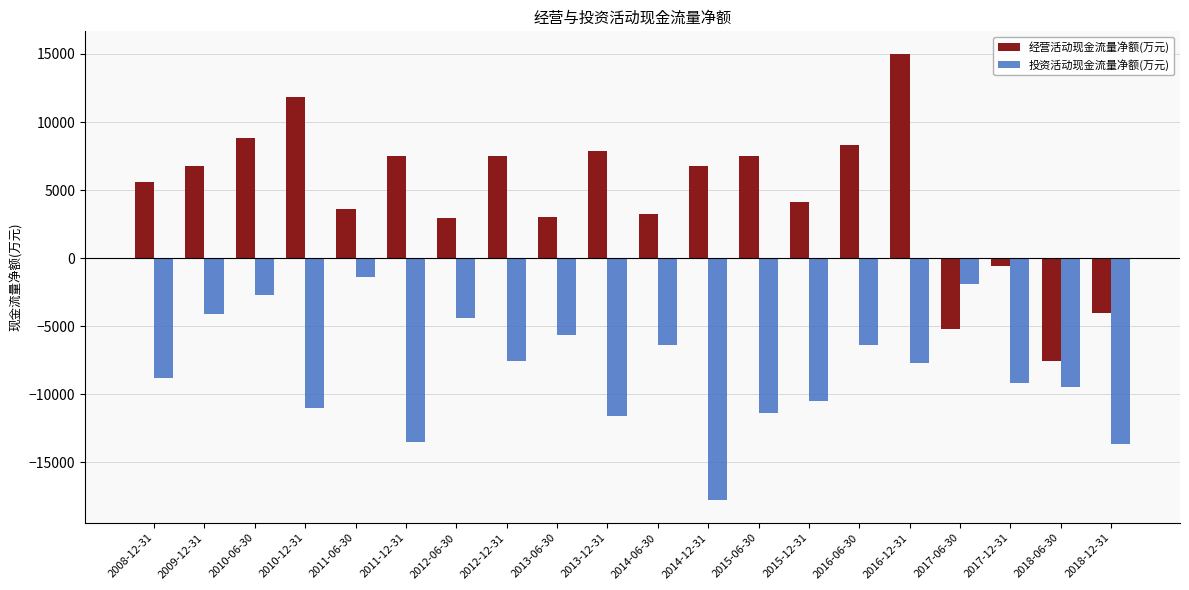

What are all the series names shown in the legend?

经营活动现金流量净额(万元), 投资活动现金流量净额(万元)